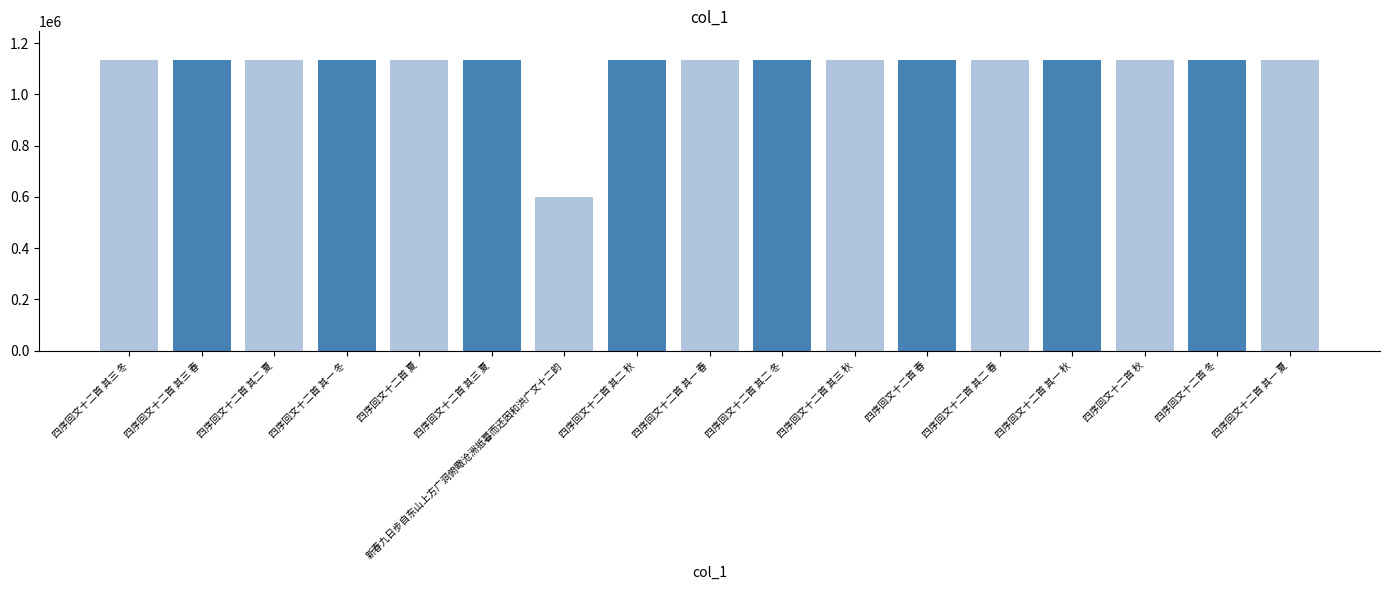

Read the value at 四序回文十二首 其二 秋.

1132572